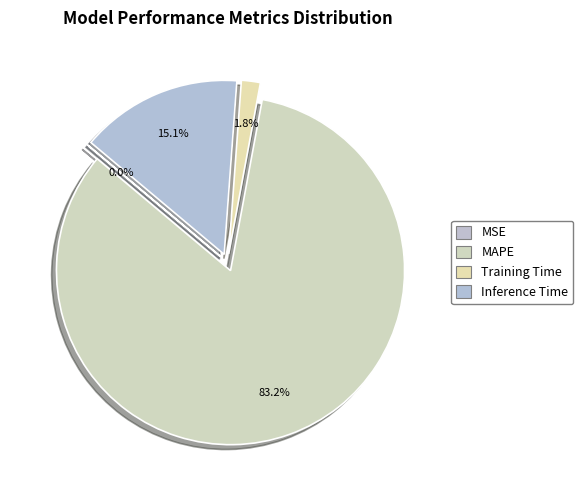

How many segments does this pie chart have?

4